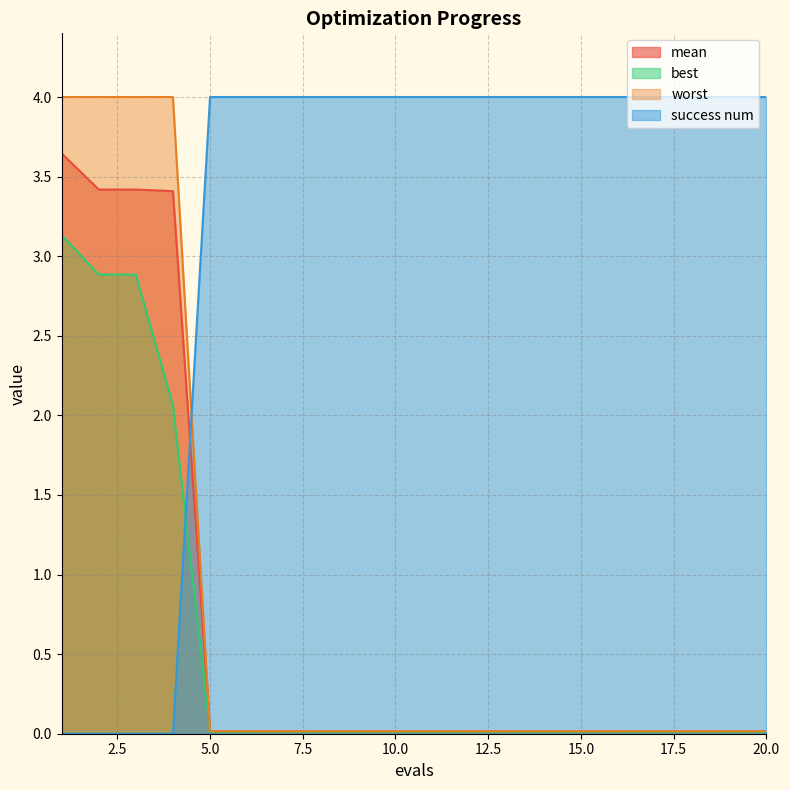

Which category has the lowest value in the mean series?

5